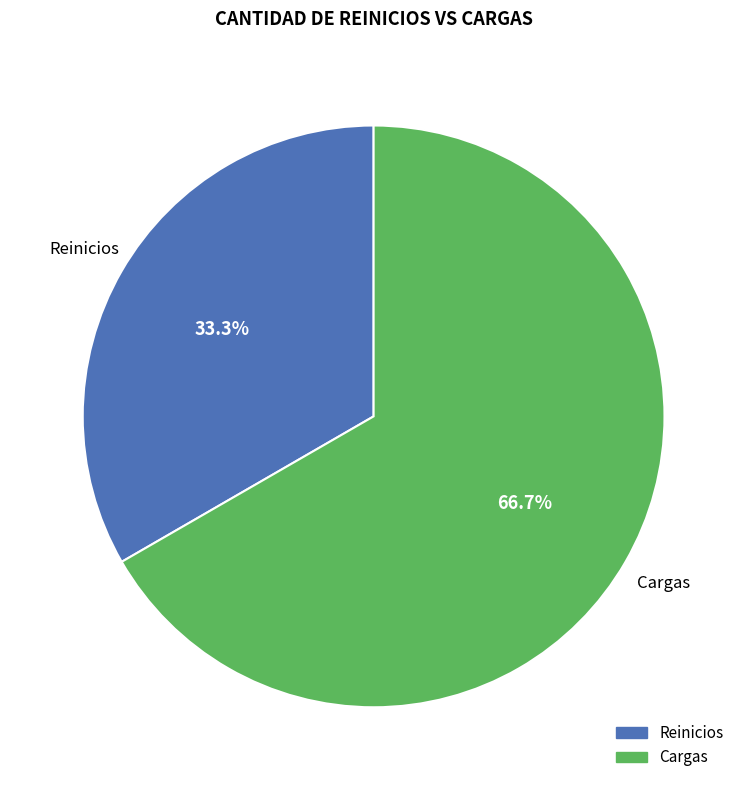

Between Reinicios and Cargas, which is larger?

Cargas